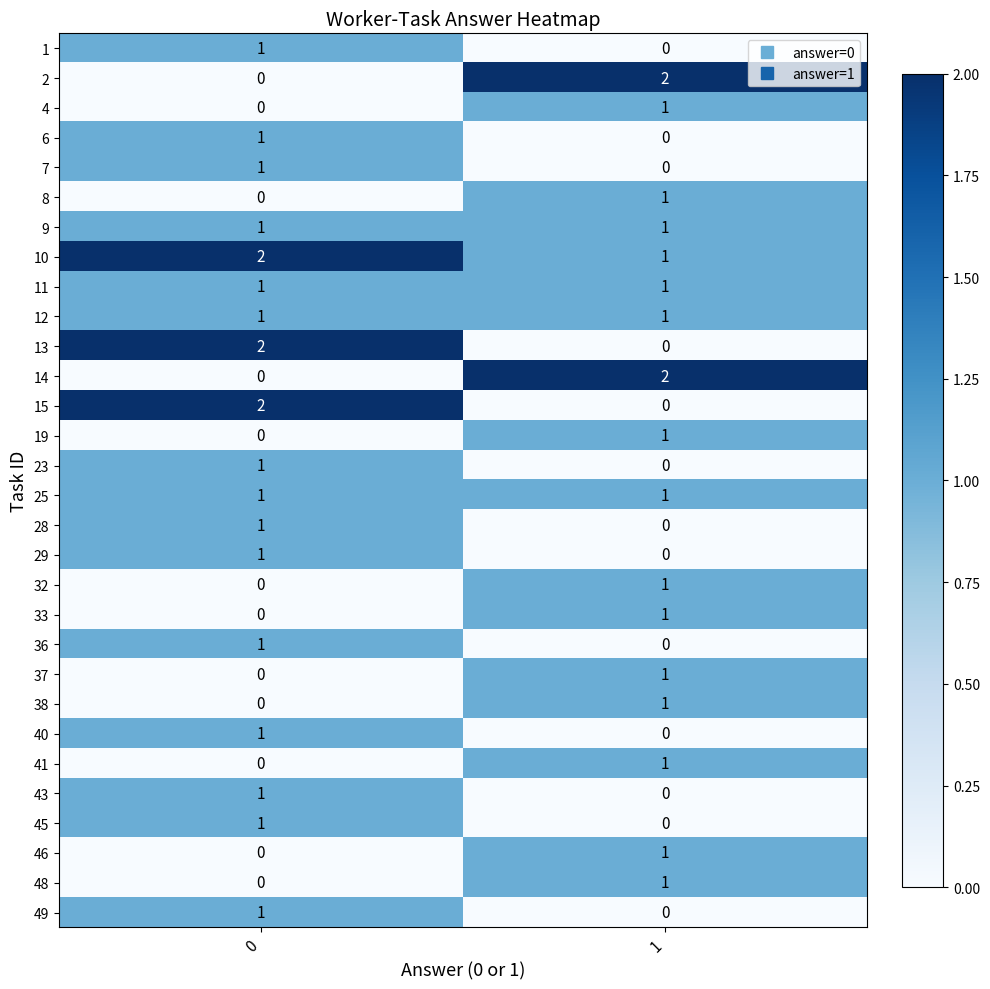

The value of 28 at 1 is 1. True or false?

False